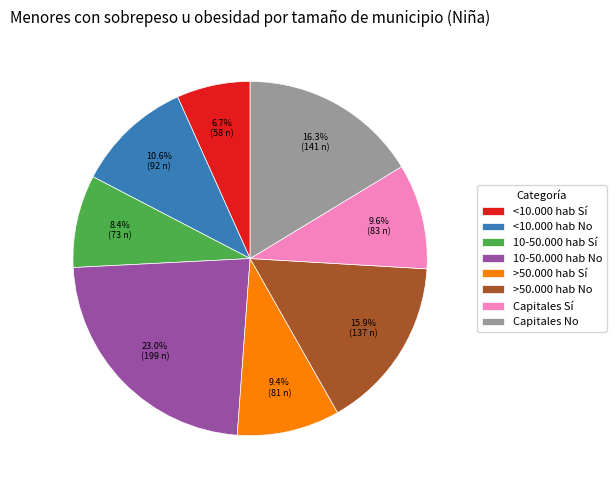

What percentage is the <10.000 hab Sí slice, to the nearest percent?

7%